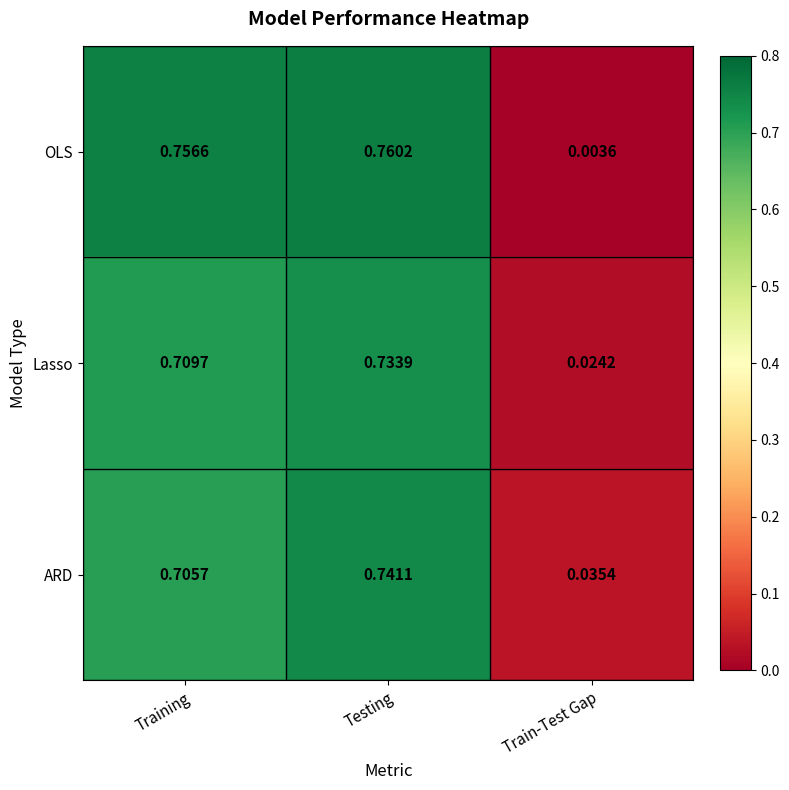

Rank the series by their average value, from lowest to highest.

Lasso, ARD, OLS